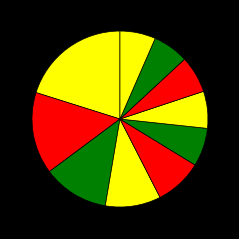

How many slices are in this pie chart?

10